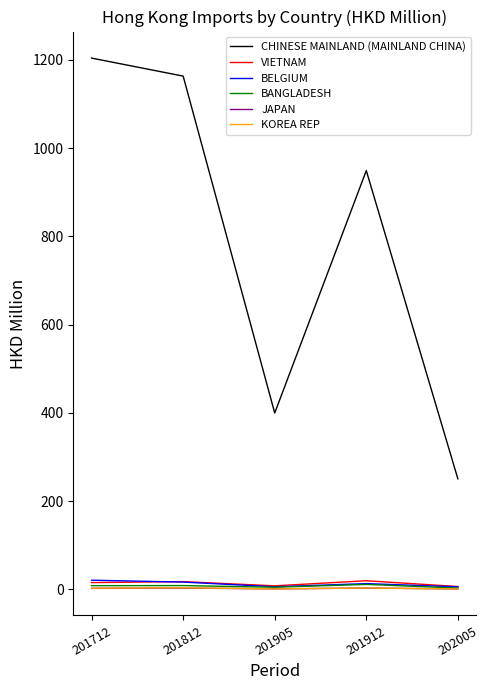

Which series has the widest spread of values?

CHINESE MAINLAND (MAINLAND CHINA)